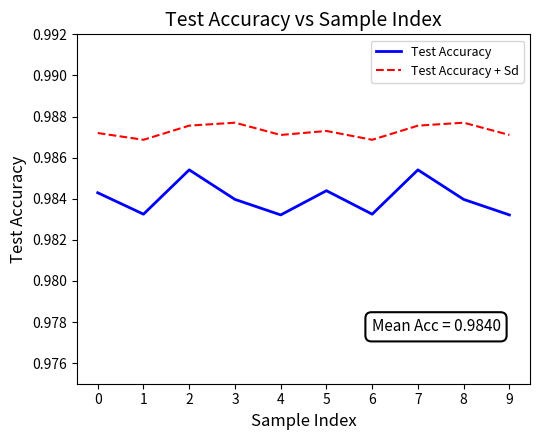

True or false: Test Accuracy and Test Accuracy + Sd cross at least once.

False